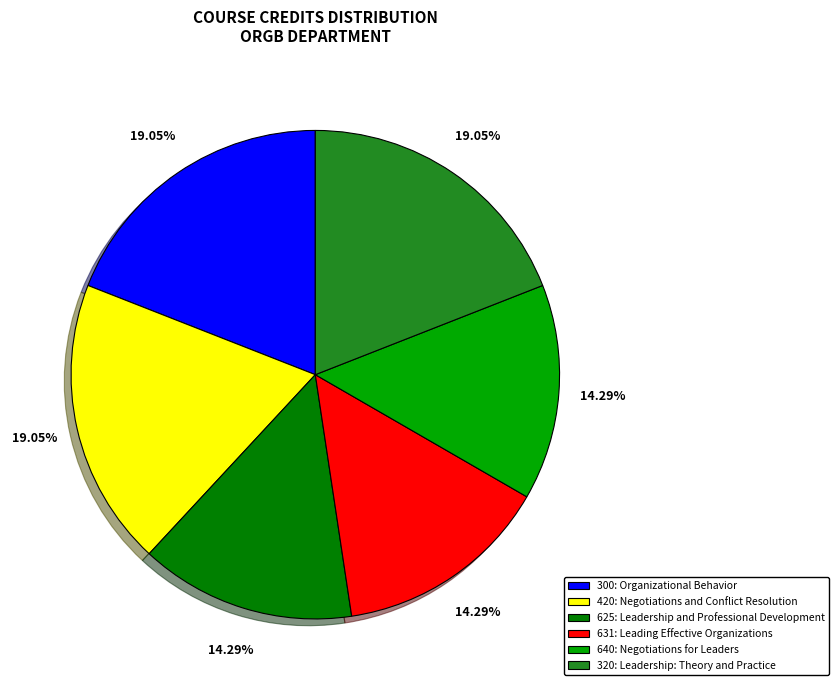

To the nearest percent, what portion does 320 represent?

19%